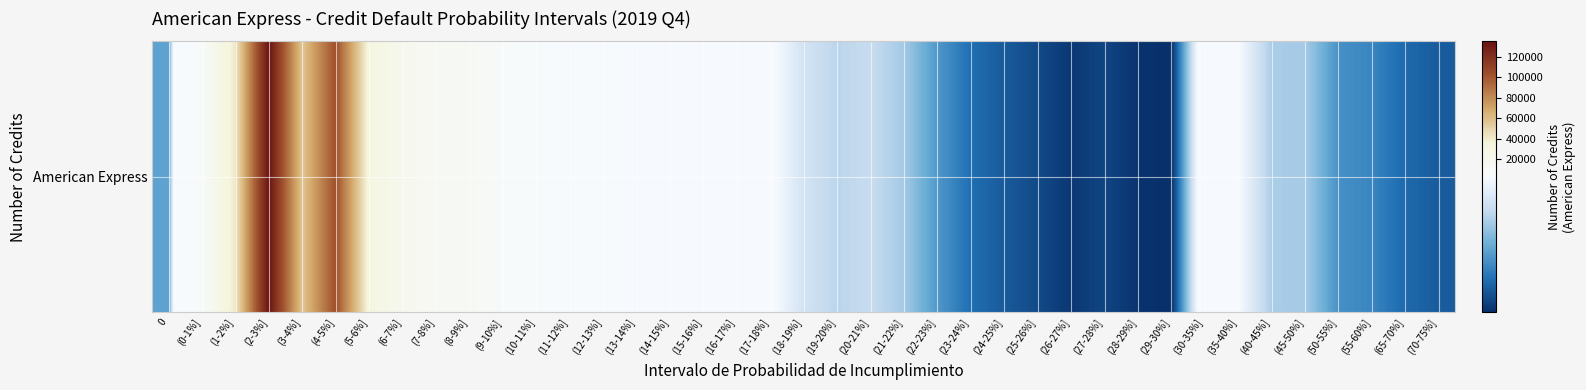

What is the ratio of the value at (10-11%] to the value at (0-1%]?

0.7